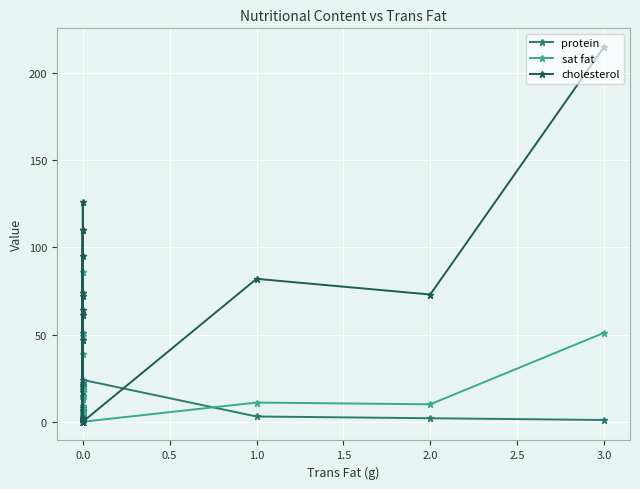

Is this an area chart (filled region under the line)?

No